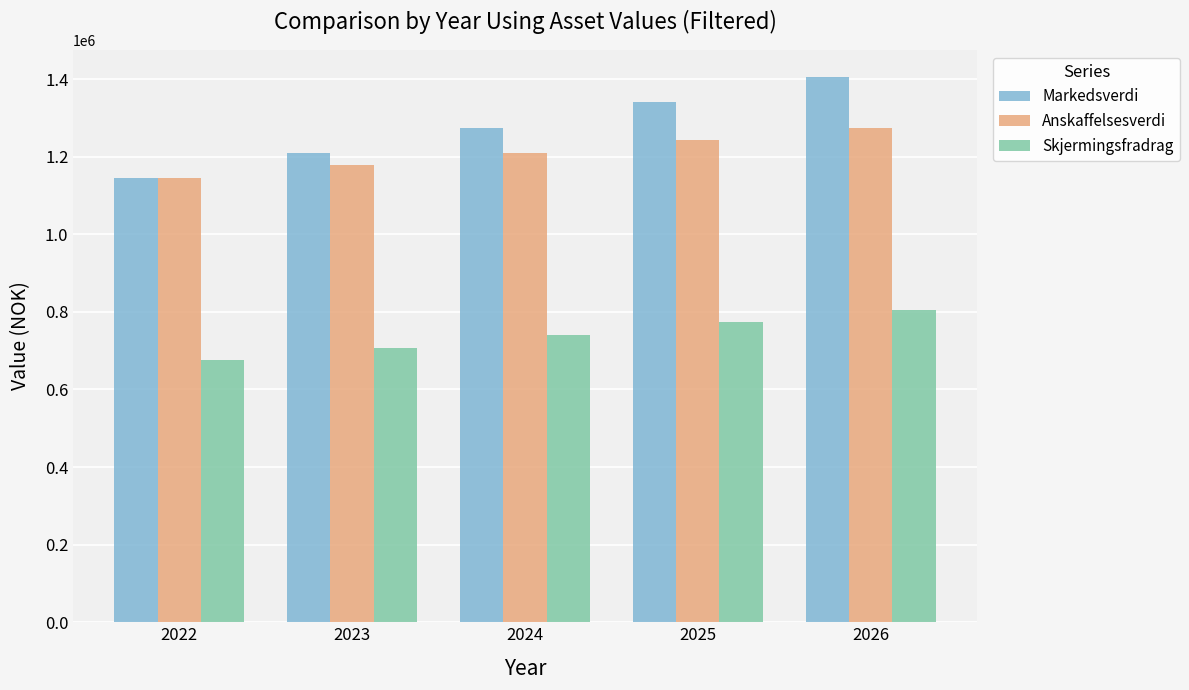

What is the difference between the maximum and second lowest values in the Anskaffelsesverdi series?

97500